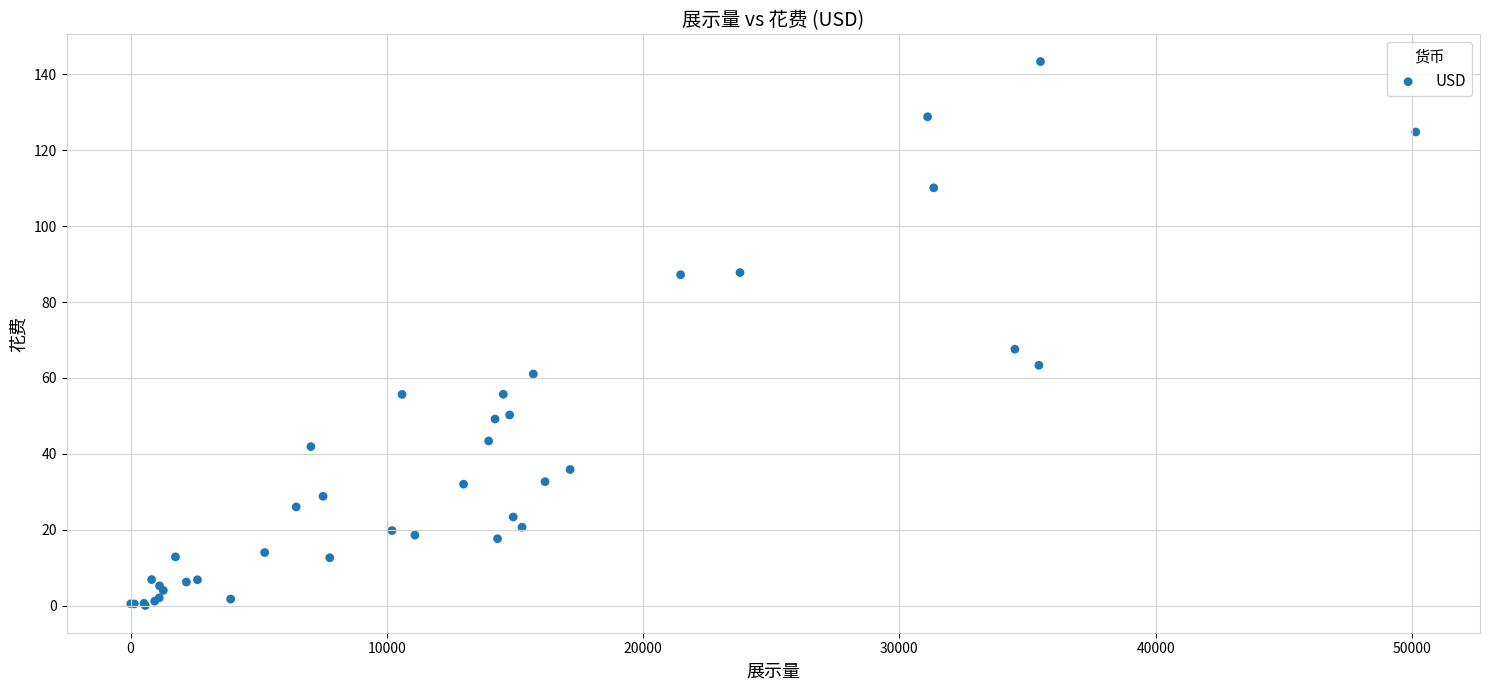

What Y value in the scatter plot is closest to 71?

67.6